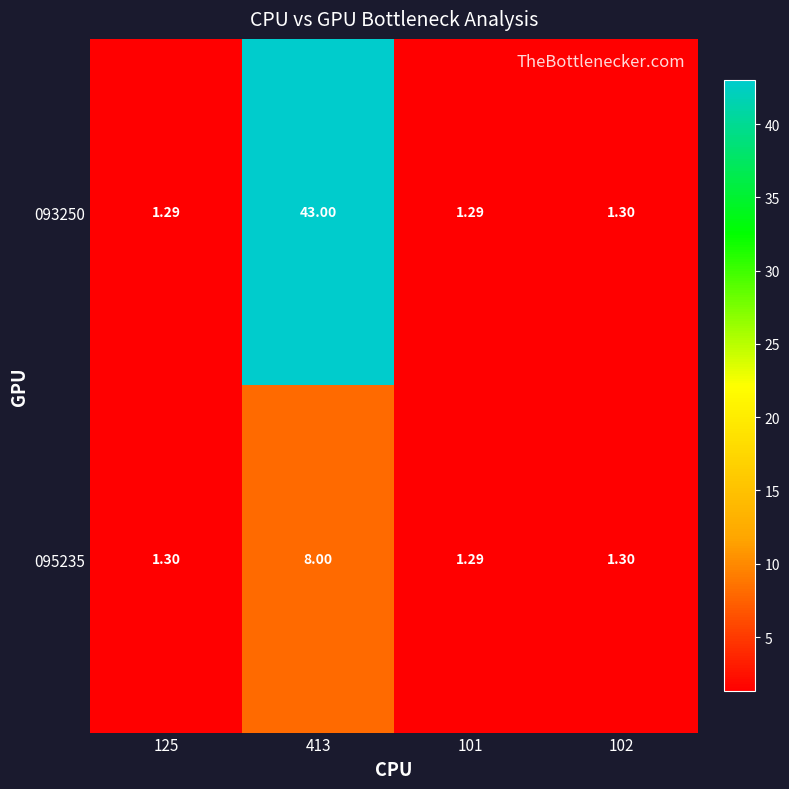

Which series has the widest spread of values?

093250